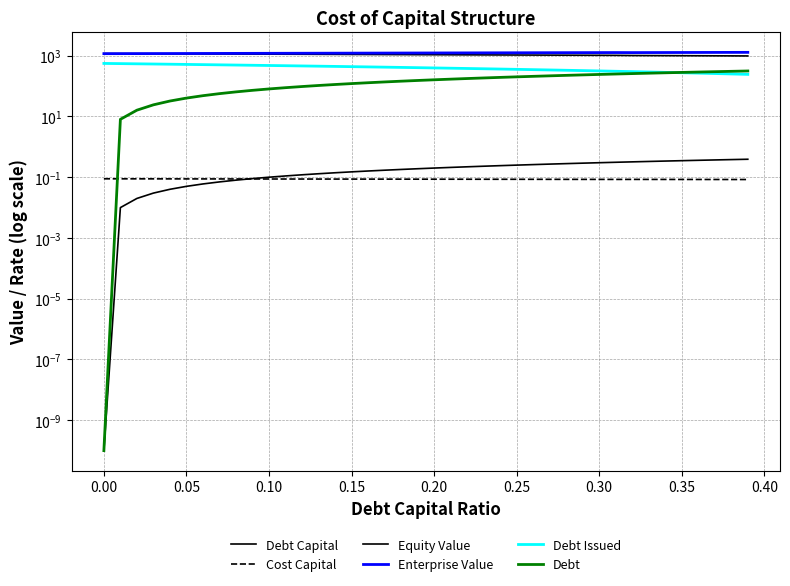

In Cost Capital, how many points are higher than both neighbors (excluding endpoints)?

1